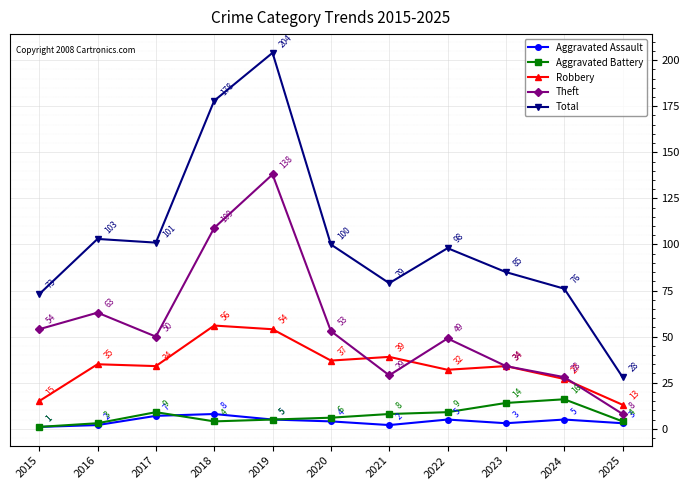

Which category has the lowest value in the Theft series?

2025